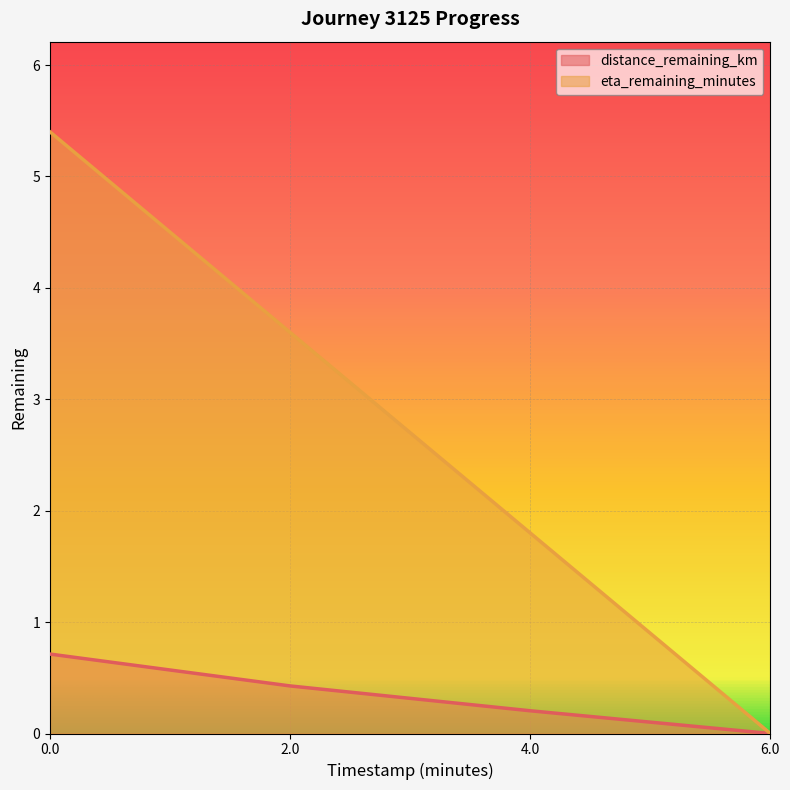

What is the difference between the second highest and minimum values in the eta_remaining_minutes series?

3.6